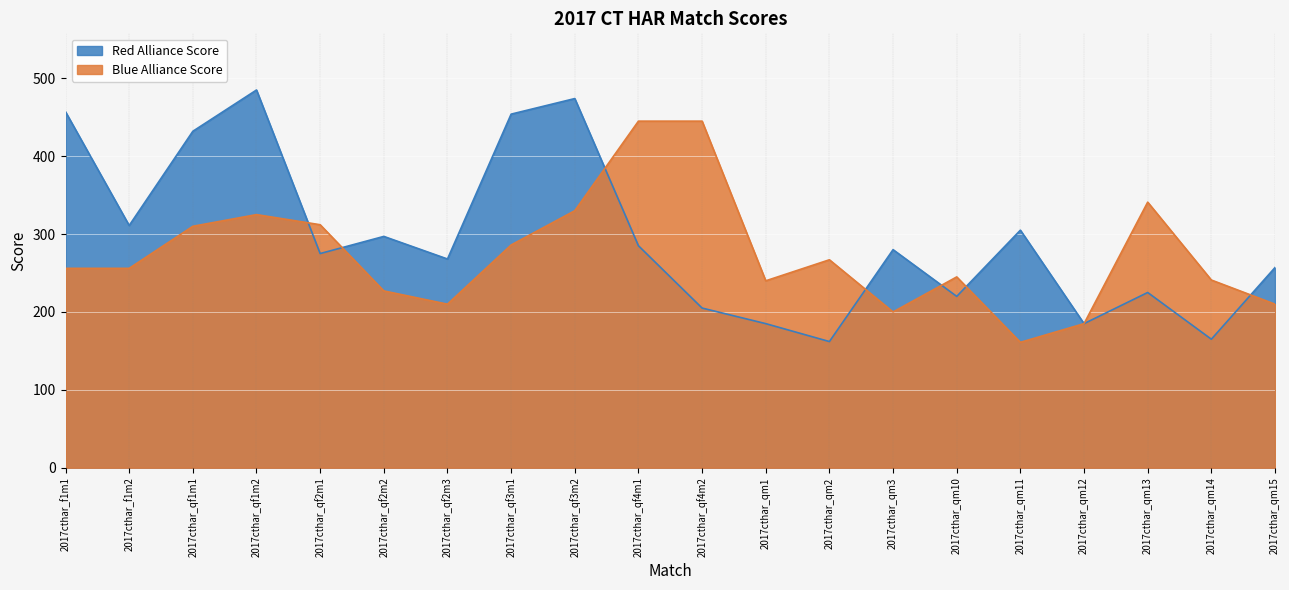

How many lines are shown in the chart?

2